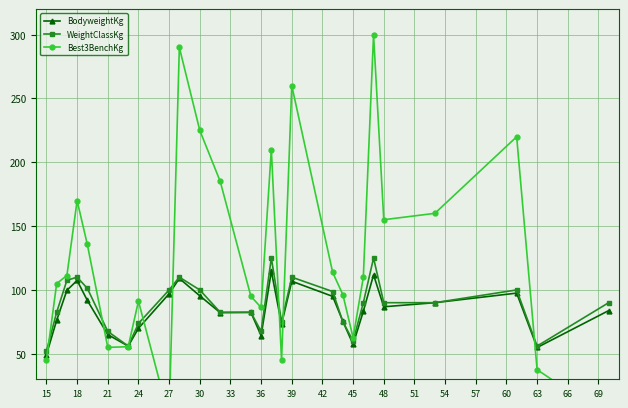

How many data points in WeightClassKg are above 90?

11